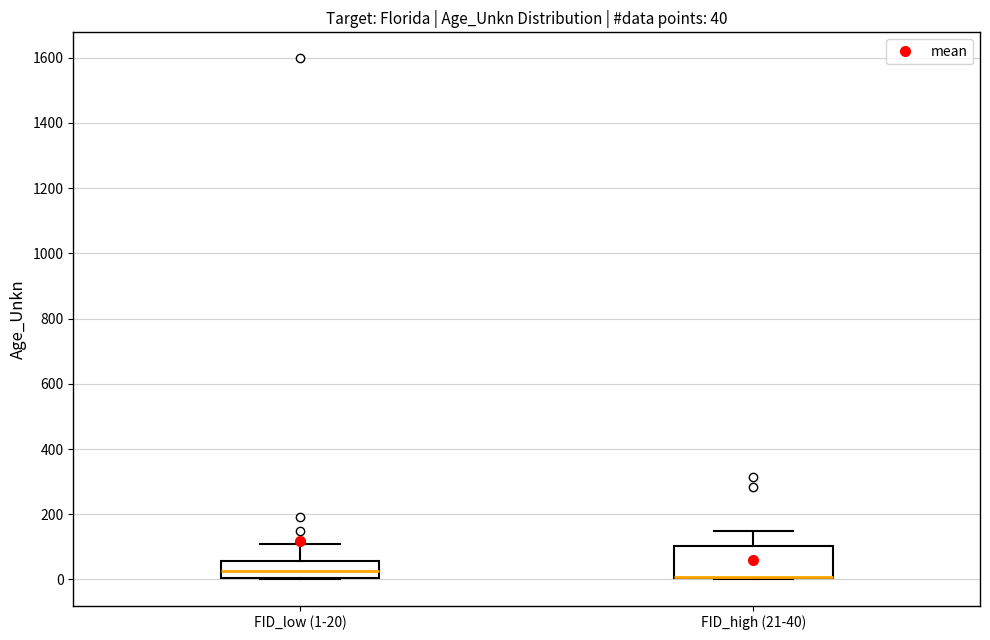

Comparing the boxes themselves (not the whiskers), which one is the tallest?

FID_high (21-40)